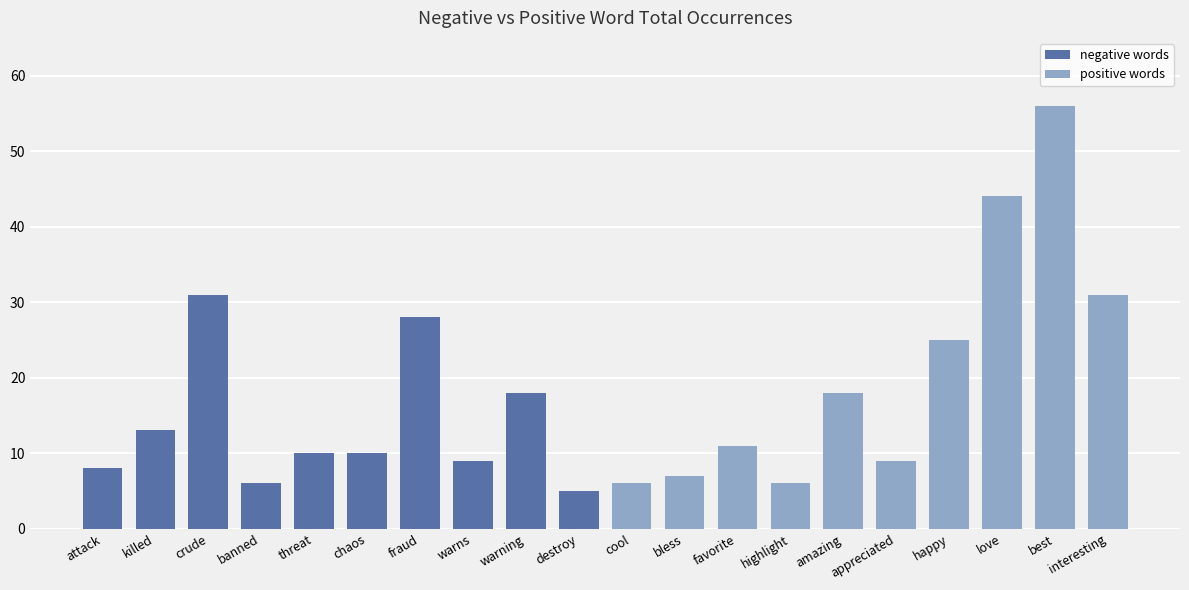

Rank the series by their average value, from lowest to highest.

negative words, positive words